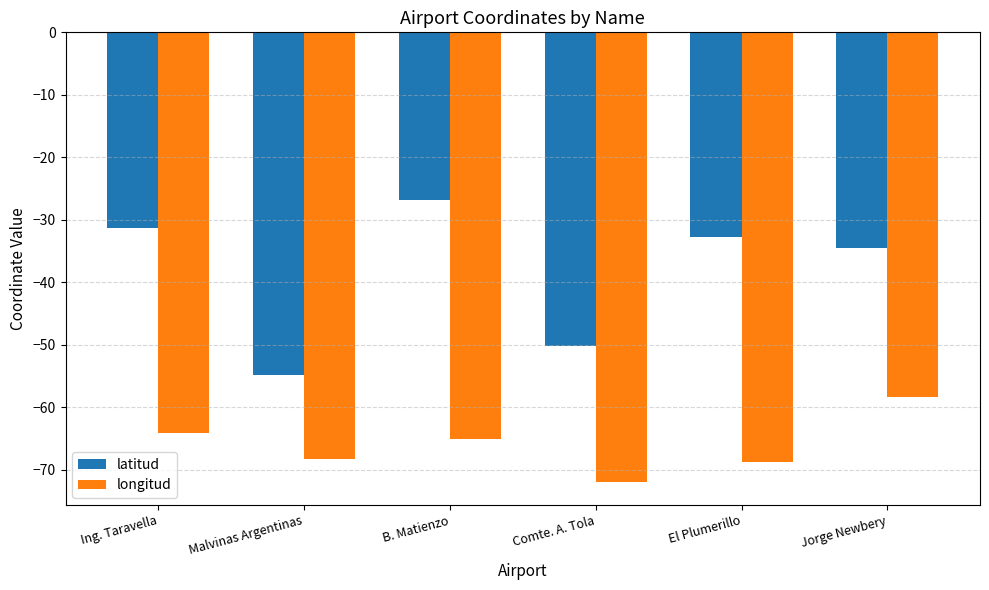

What is the smallest value displayed?

-72.1